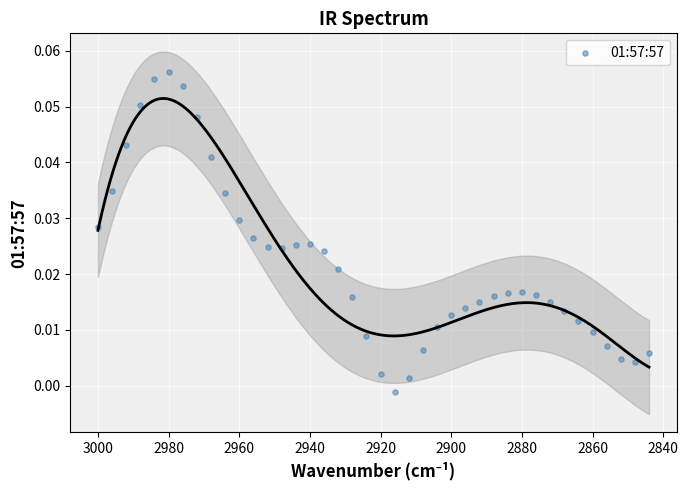

What is the range of X values (max minus min)?

156.0